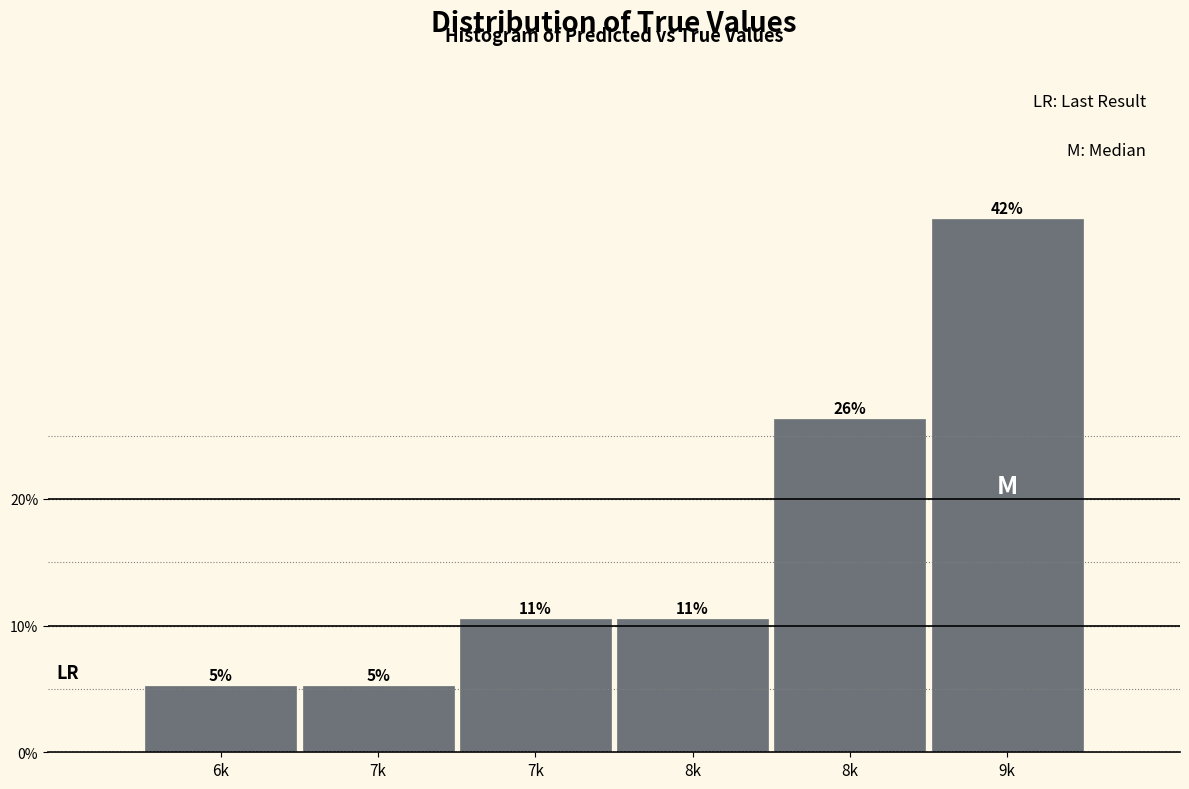

Does the chart contain any negative values?

No